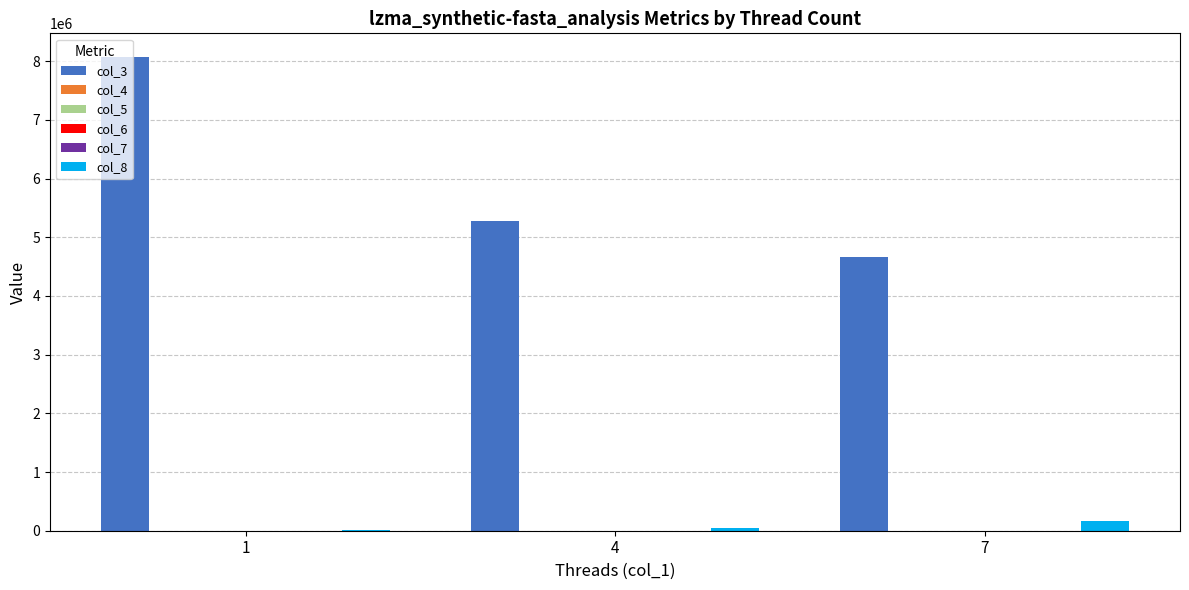

The value of col_8 at 1 is 9216.0. True or false?

True